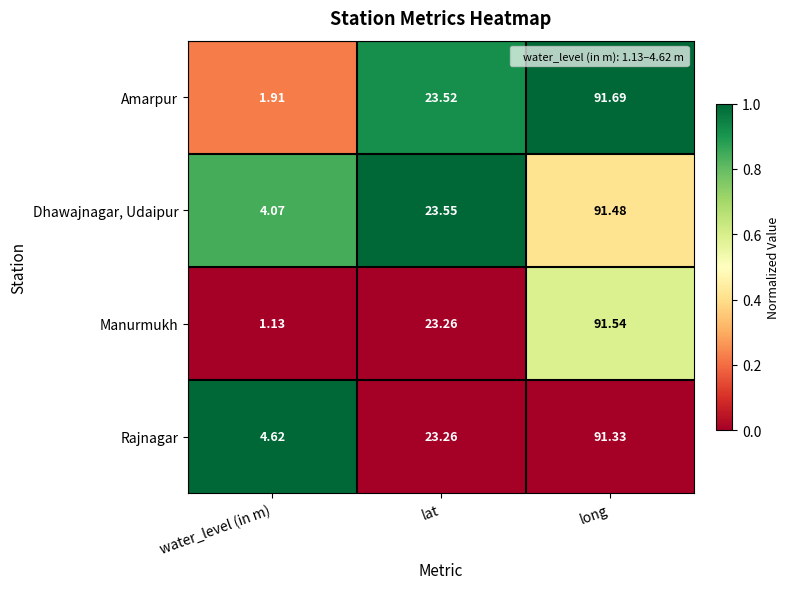

Between water_level (in m) and lat, which series saw the biggest shift?

Manurmukh